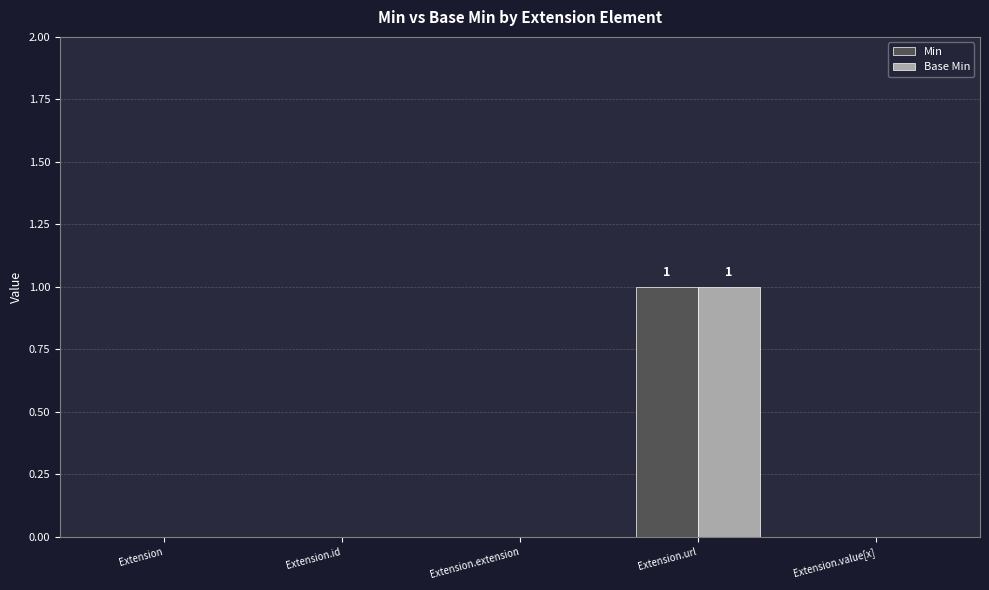

Count the Min values in the range 0 to 1.

5